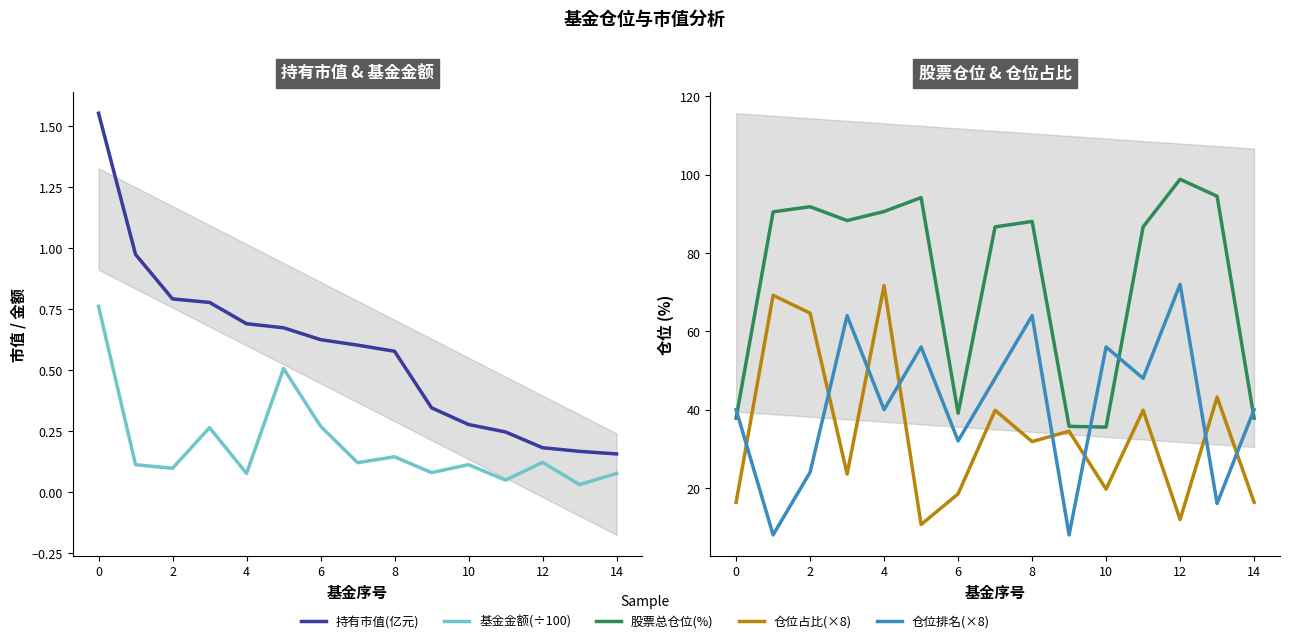

True or false: 股票总仓位(%) and 仓位占比(×8) cross at least once.

False